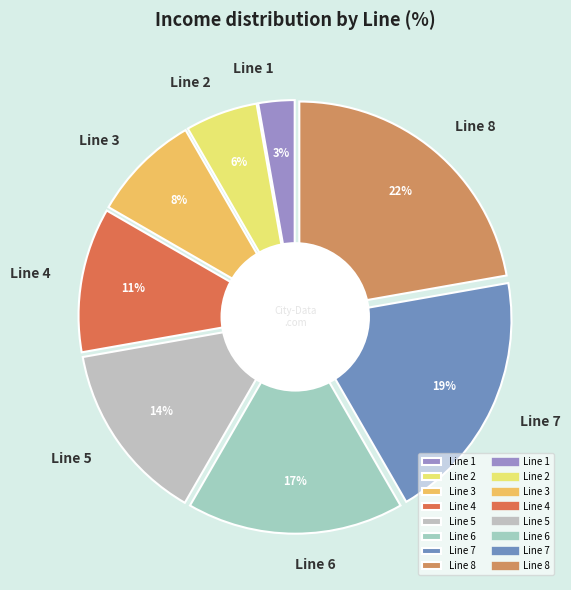

Which slice is the largest?

Line 8